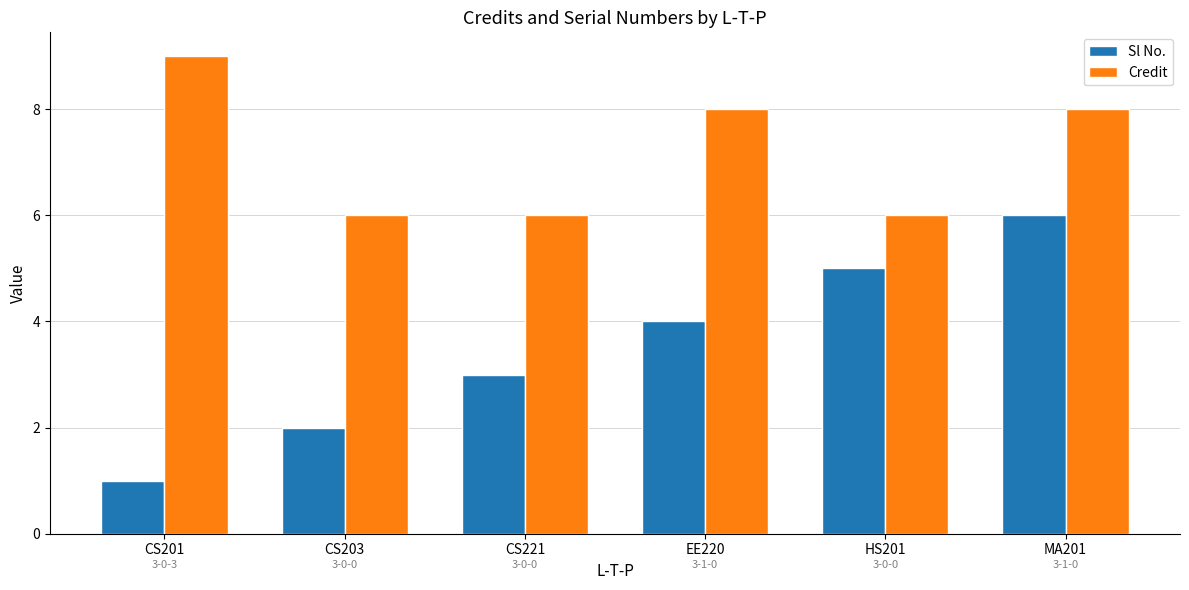

The value of Sl No. at EE220 is 4. True or false?

True